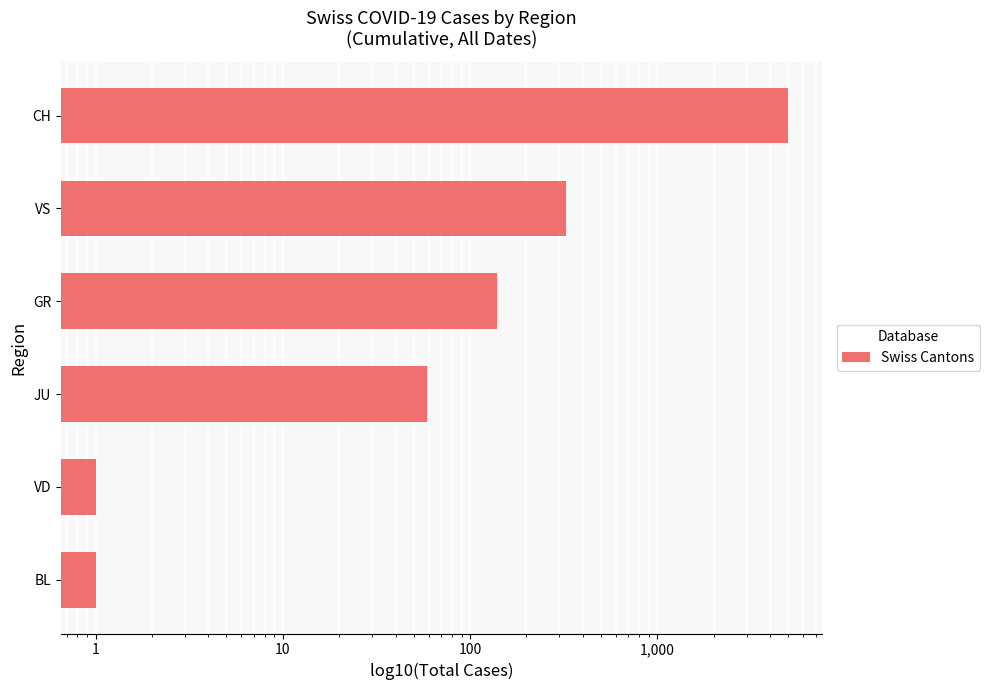

The value at VD is 1. True or false?

True